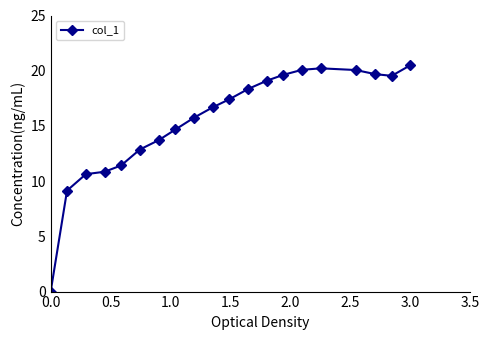

What is the greatest value displayed?

20.5